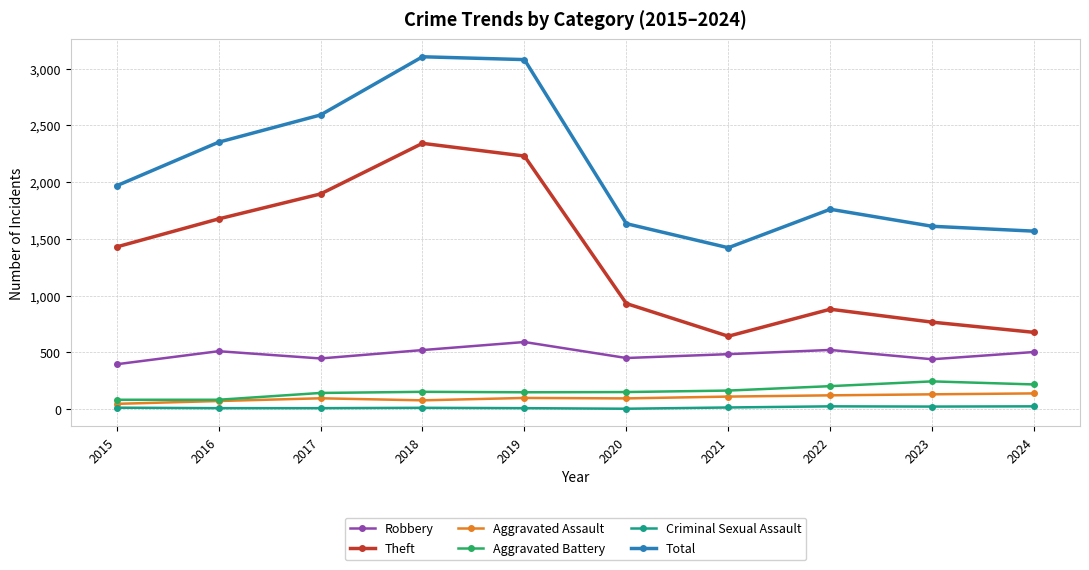

How many data points in Total are less than 1968?

5